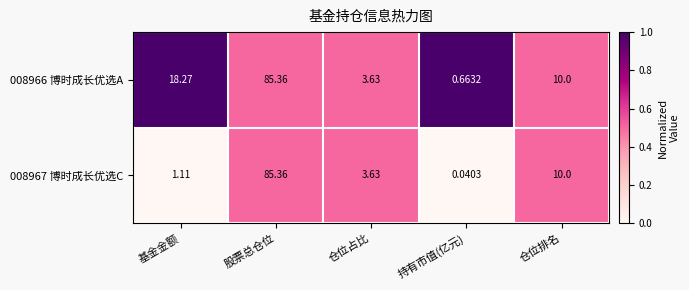

Rank the categories by 008966 博时成长优选A value from lowest to highest.

持有市值(亿元), 仓位占比, 仓位排名, 基金金额, 股票总仓位